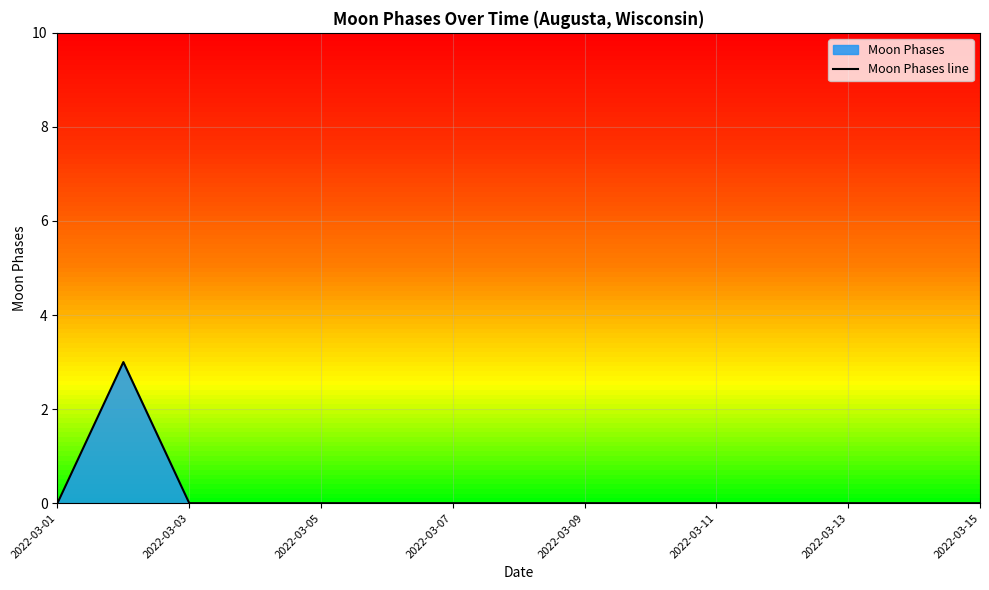

What is the greatest value displayed?

3